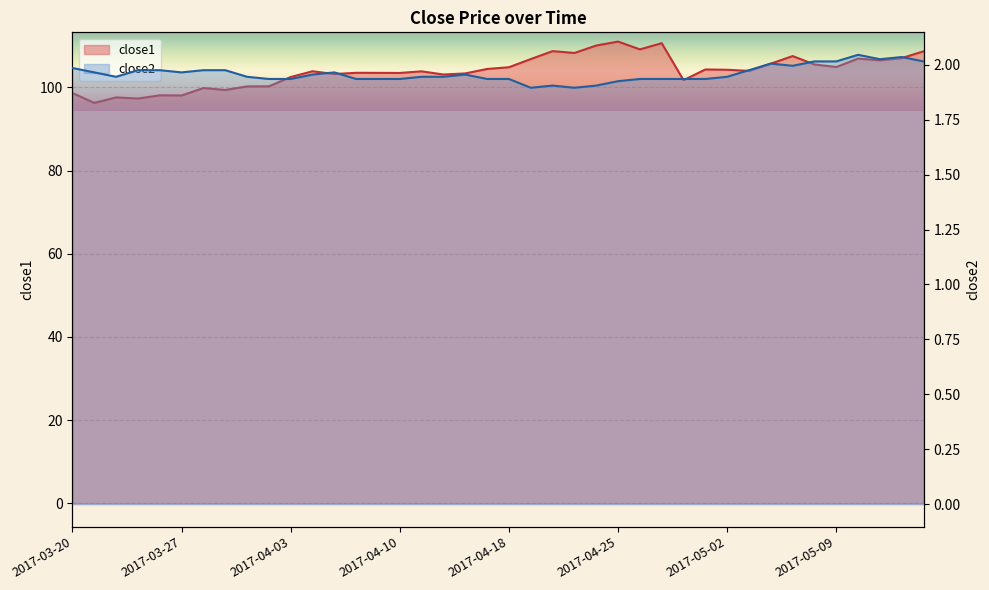

True or false: close1 has a value of 35.3 at 2017-03-30.

False